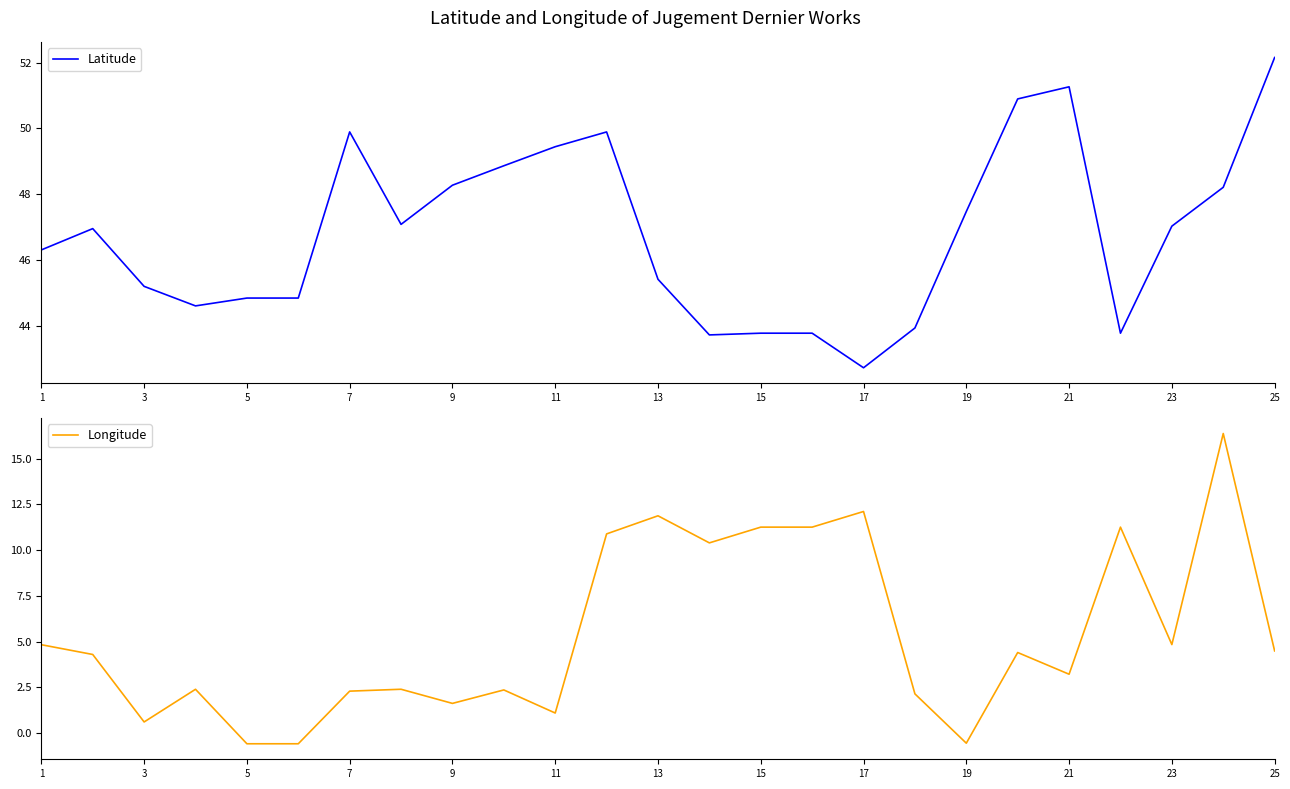

What is the minimum value for Latitude?

42.7